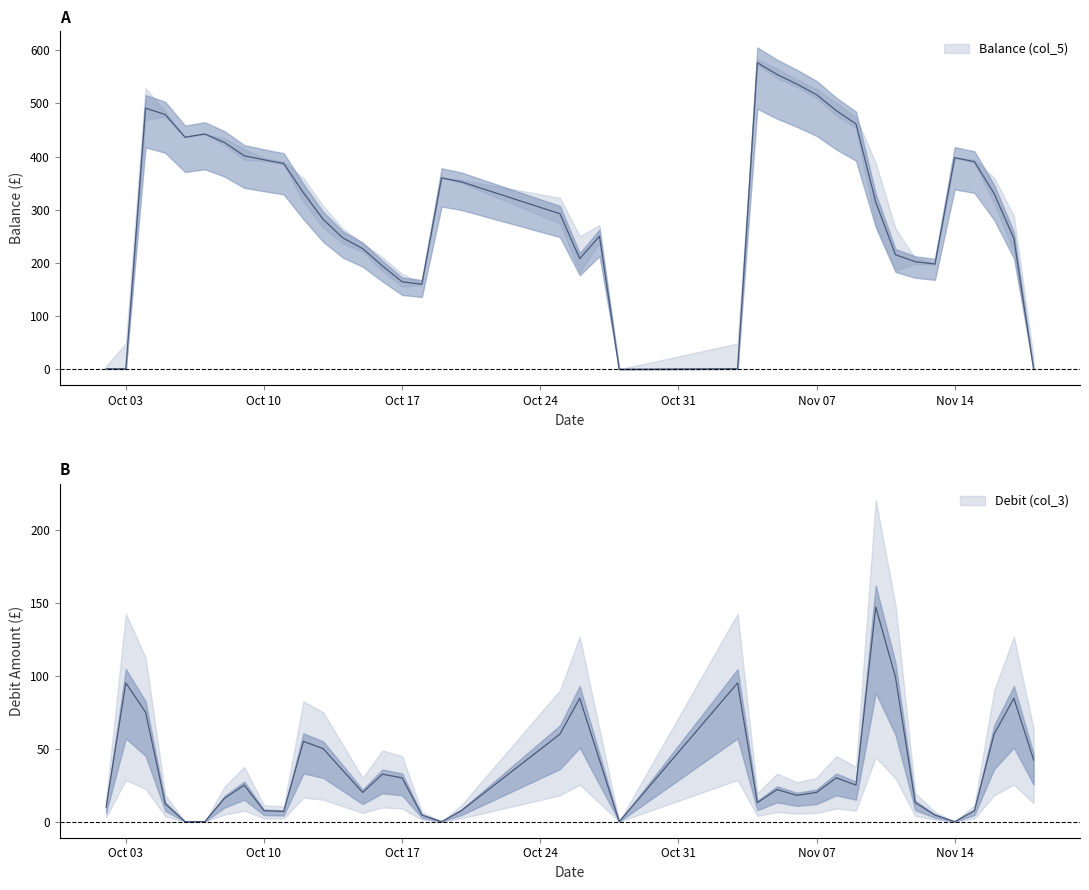

What is the label of the 7th point from the right?

12/11/2016